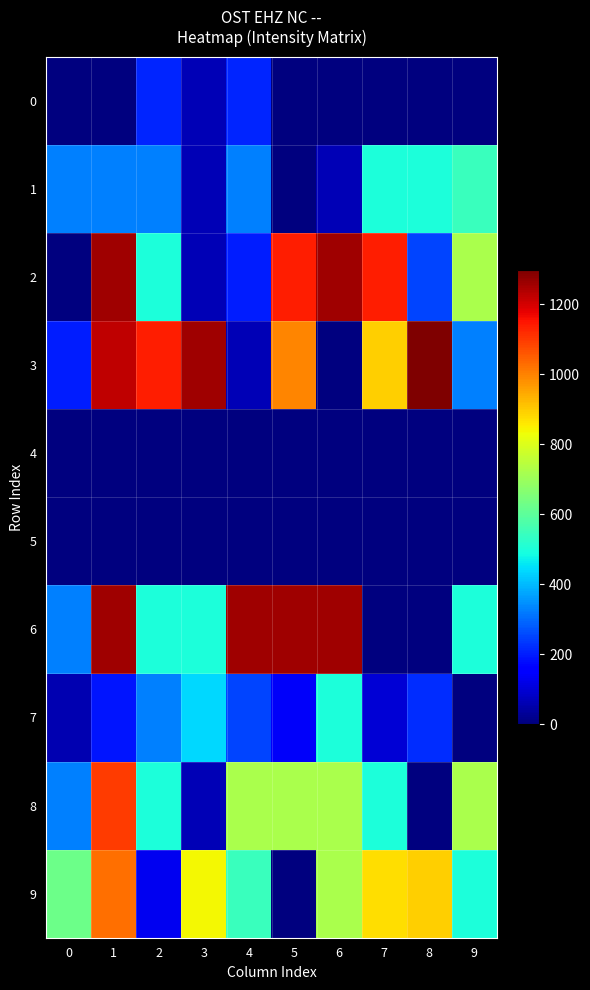

Count the number of categories in the chart.

10